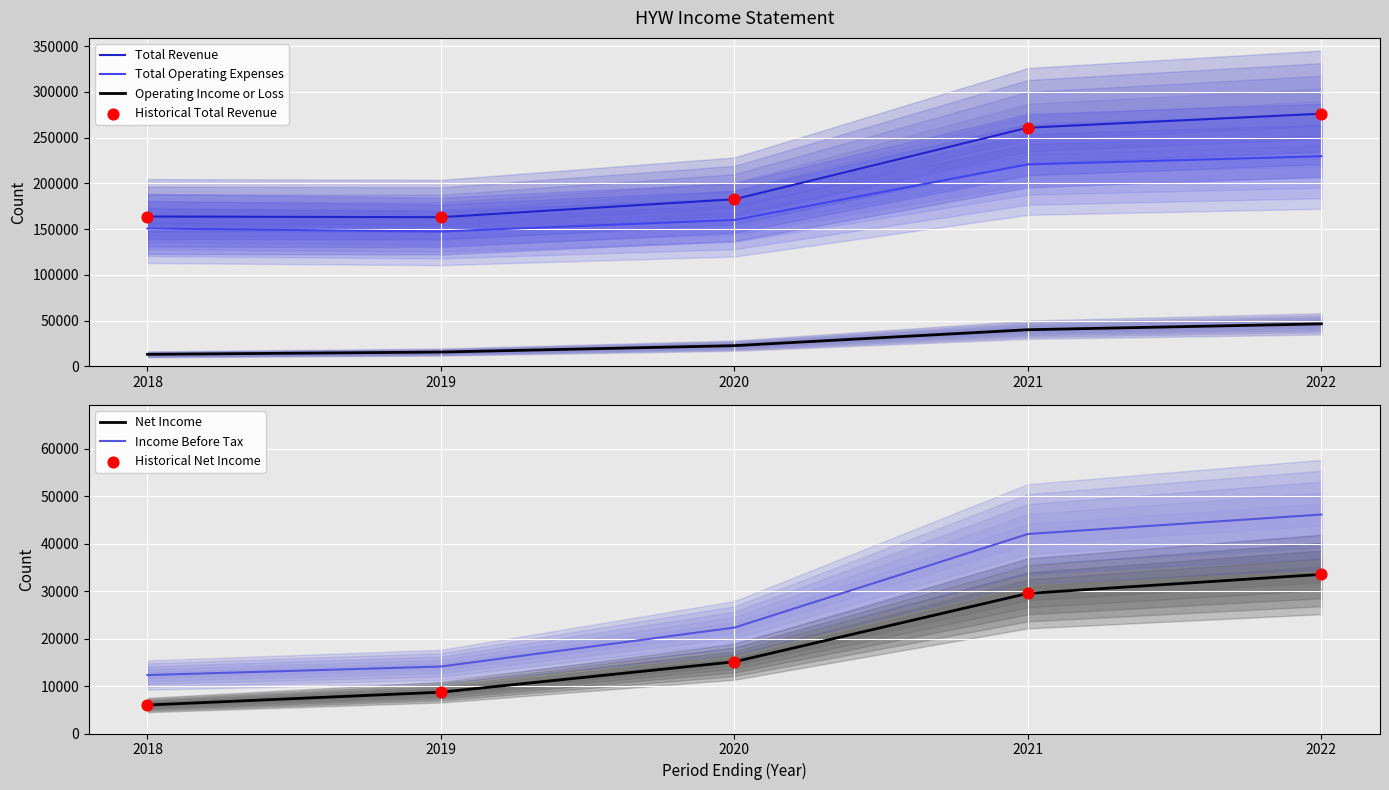

Which series reaches the minimum Y coordinate?

Net Income